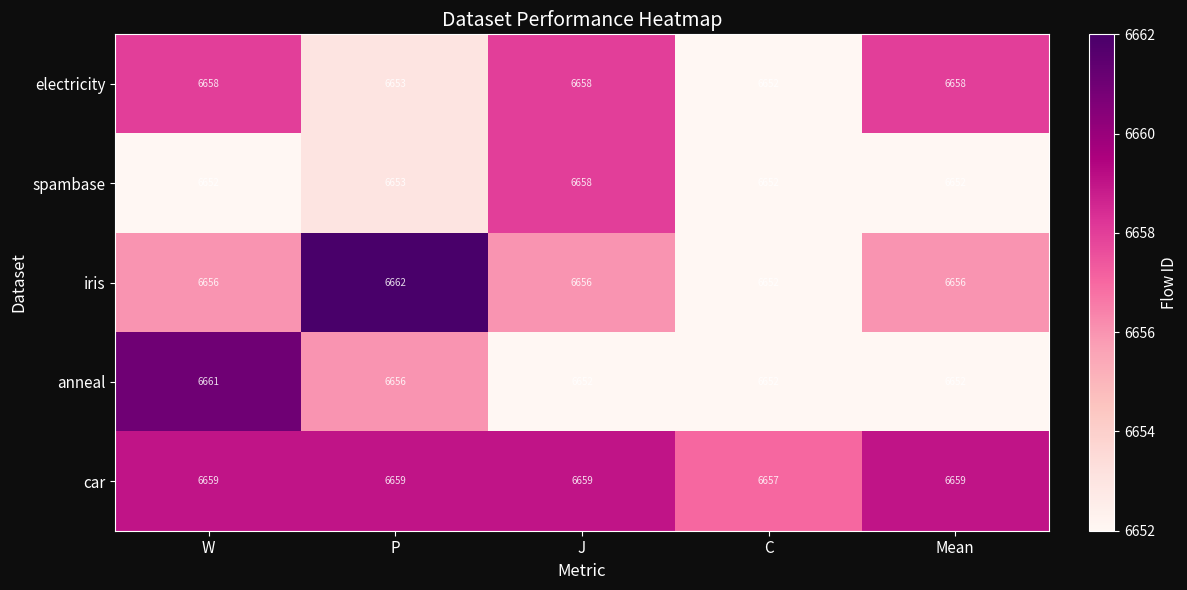

What is the greatest value displayed?

6662